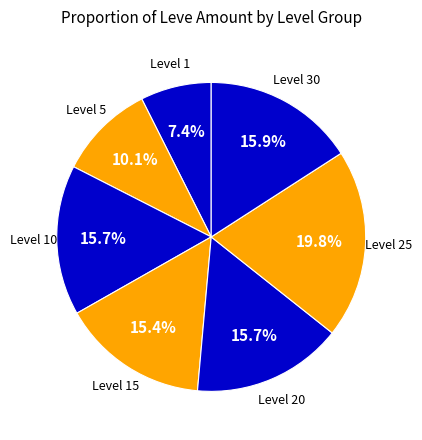

How many slices are in this pie chart?

7